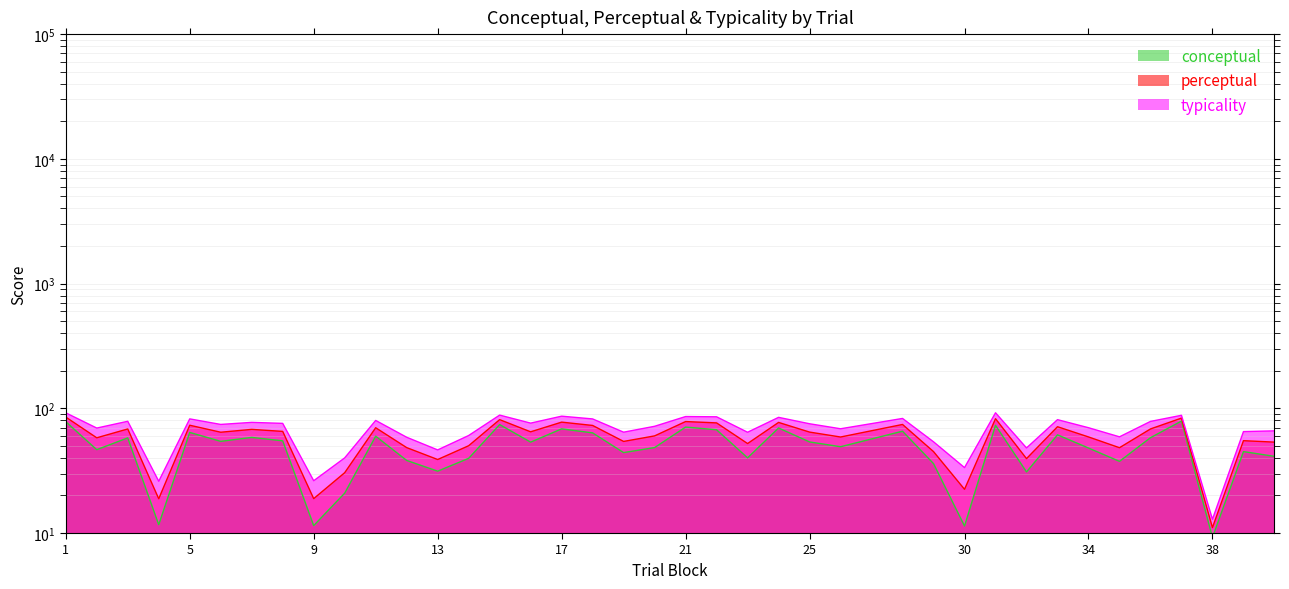

What is the sum of the conceptual values at 29 and 12?

74.2